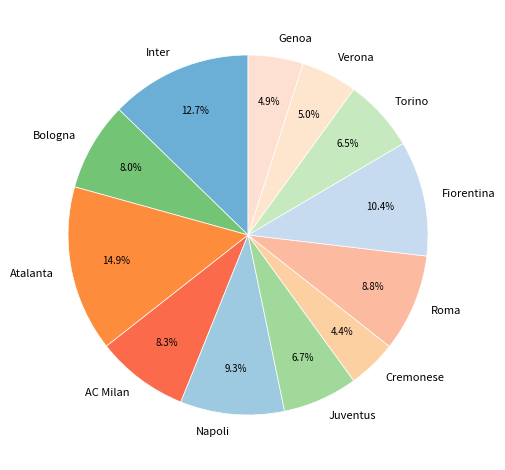

Combined, what portion of the pie is Napoli and Fiorentina?

19.7%